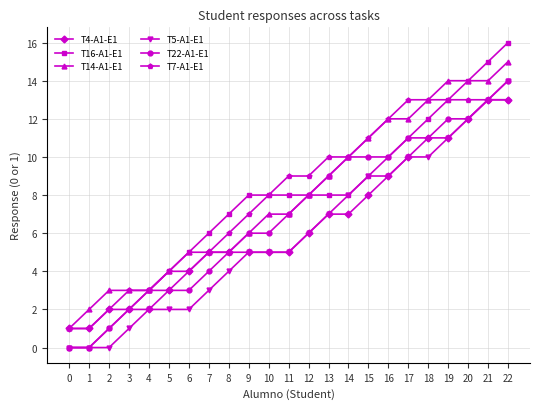

What is the value of the T5-A1-E1 point at the 7th from the left?

2